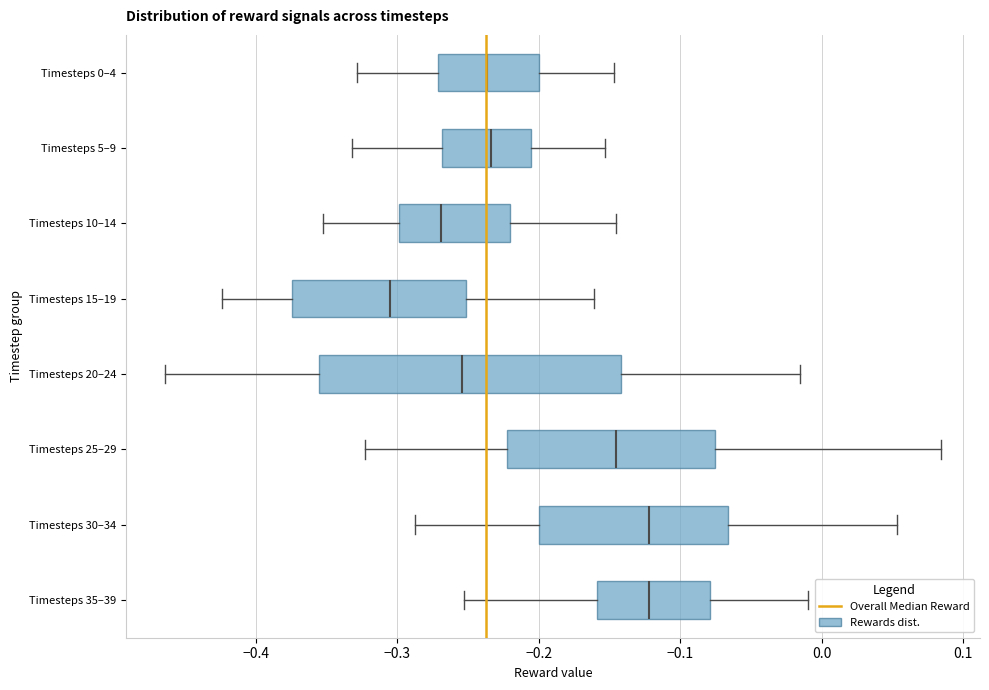

Reading bottom to top, read every box against the x-axis: the position of its median line, the range the box covers, and the ends of its whiskers. The values are not printed on the chart, so give them approximately, as read against the axis.

Timesteps 35–39: median -0.12, box -0.16 to -0.08, whiskers -0.25 to -0.01
Timesteps 30–34: median -0.12, box -0.20 to -0.07, whiskers -0.29 to 0.05
Timesteps 25–29: median -0.15, box -0.22 to -0.08, whiskers -0.32 to 0.08
Timesteps 20–24: median -0.25, box -0.36 to -0.14, whiskers -0.46 to -0.02
Timesteps 15–19: median -0.31, box -0.37 to -0.25, whiskers -0.42 to -0.16
Timesteps 10–14: median -0.27, box -0.30 to -0.22, whiskers -0.35 to -0.15
Timesteps 5–9: median -0.23, box -0.27 to -0.21, whiskers -0.33 to -0.15
Timesteps 0–4: median -0.24, box -0.27 to -0.20, whiskers -0.33 to -0.15